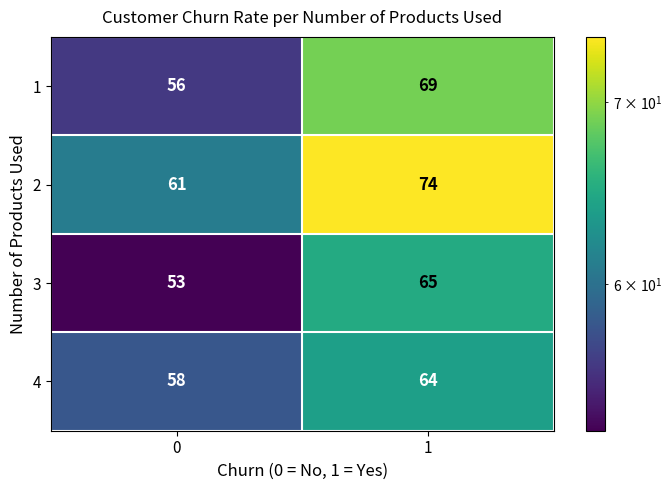

True or false: 4 has a value of 106 at 1.

False